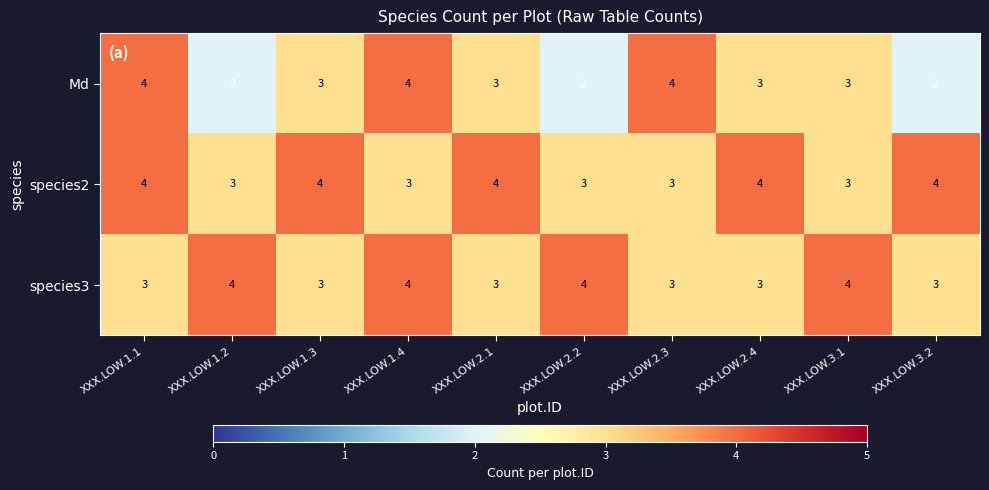

Rank the series by their average value, from highest to lowest.

species2, species3, Md